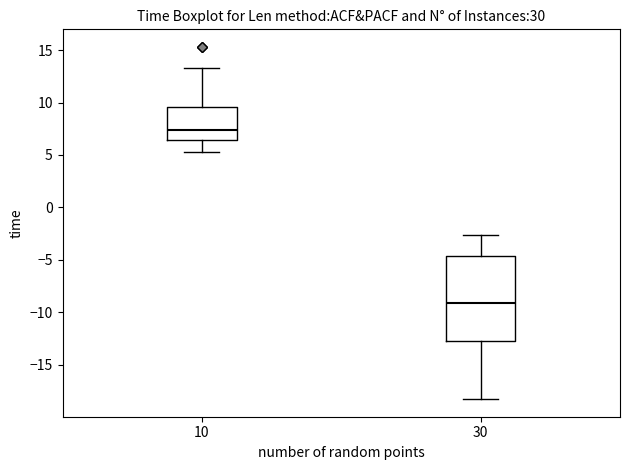

Which box has the highest median line?

10